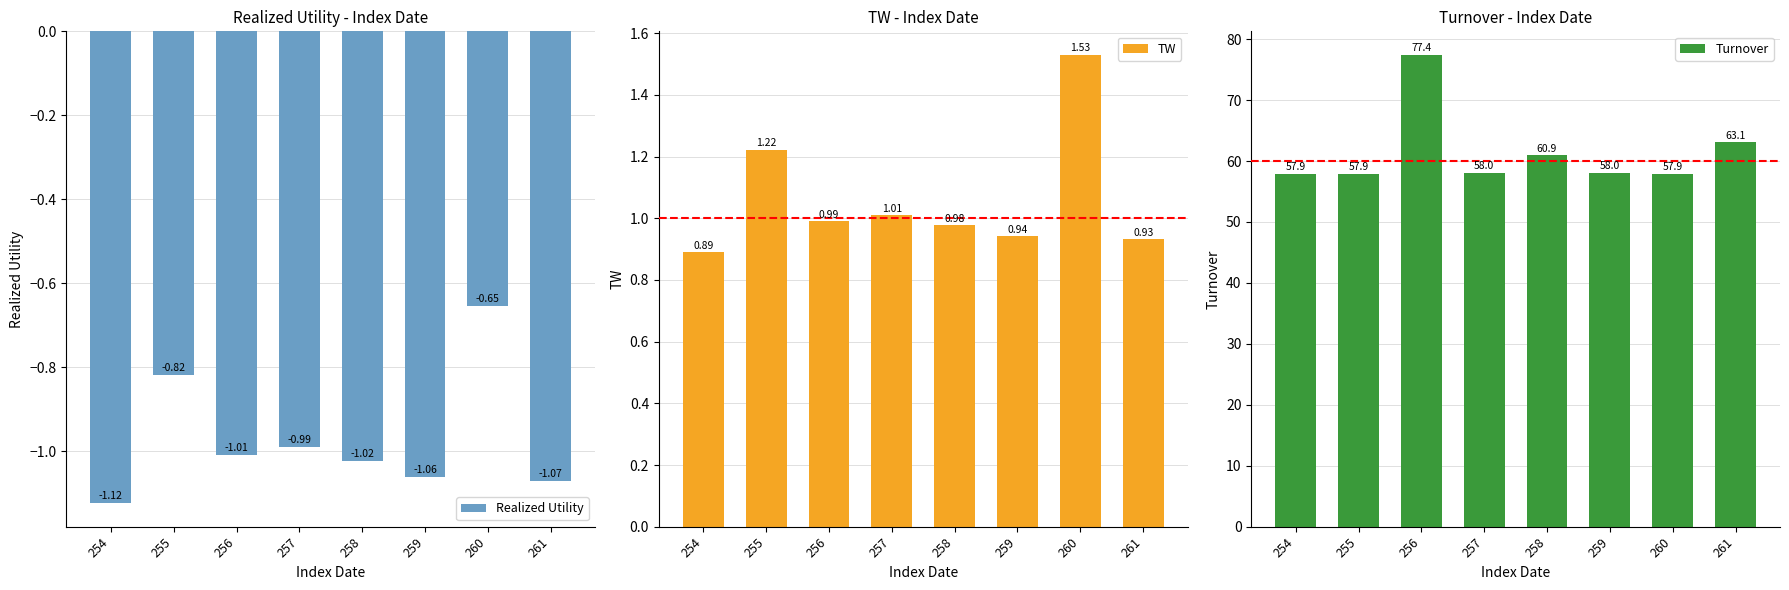

Reading left to right, what are all the values shown in this chart?

Realized Utility: -1.1	-0.8	-1.0	-1.0	-1.0	-1.1	-0.7	-1.1
TW: 0.9	1.2	1.0	1.0	1.0	0.9	1.5	0.9
Turnover: 57.9	57.9	77.4	58.0	60.9	58.0	57.9	63.1